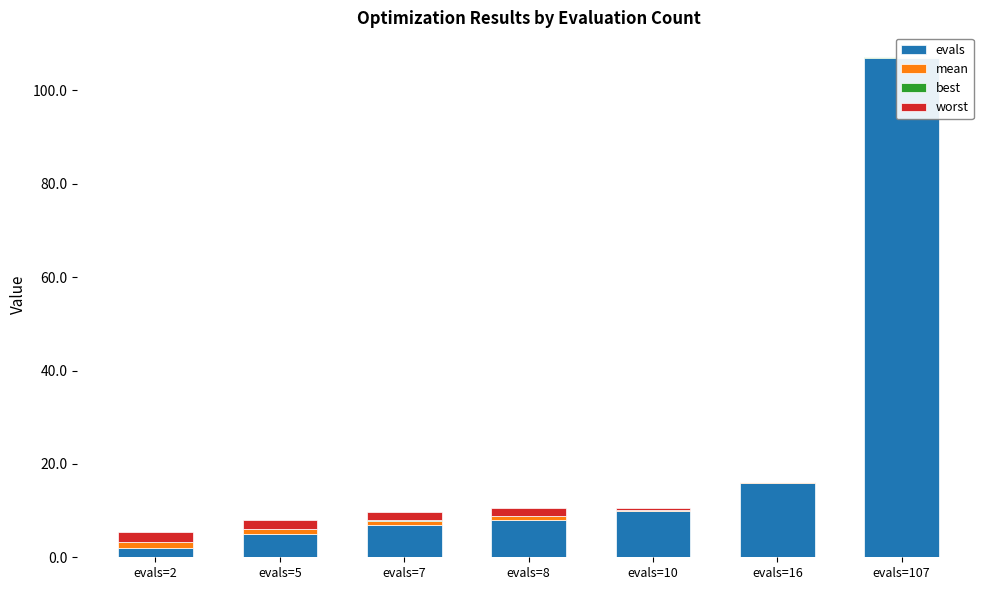

The evals series shows 107.0 at evals=107. True or false?

True